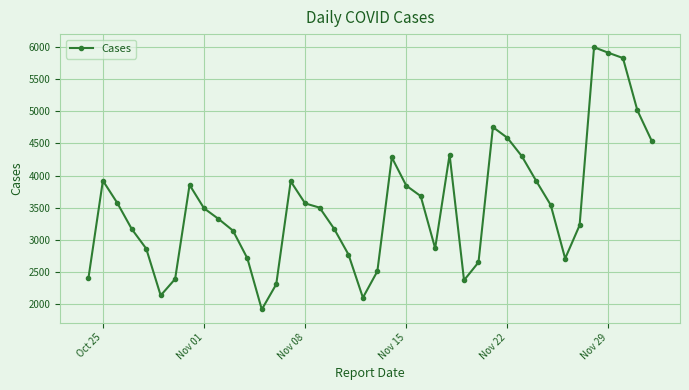

True or false: there are more than 0 points higher than both neighbors.

True